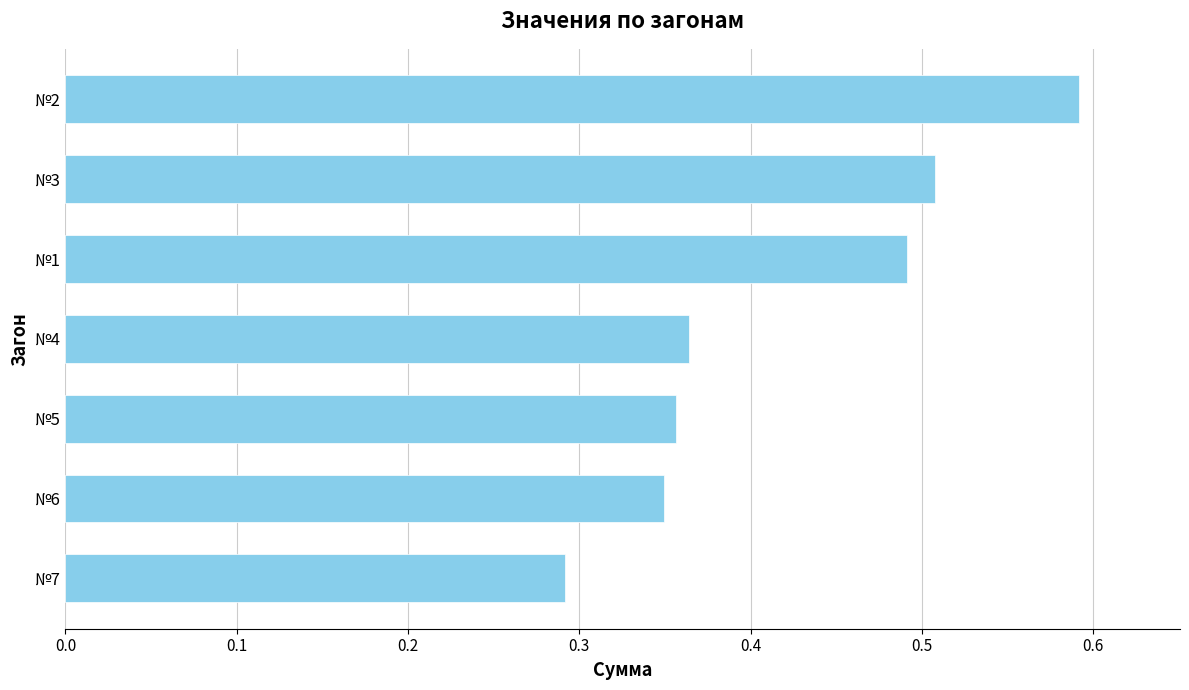

The value at №2 is 0.2. True or false?

False